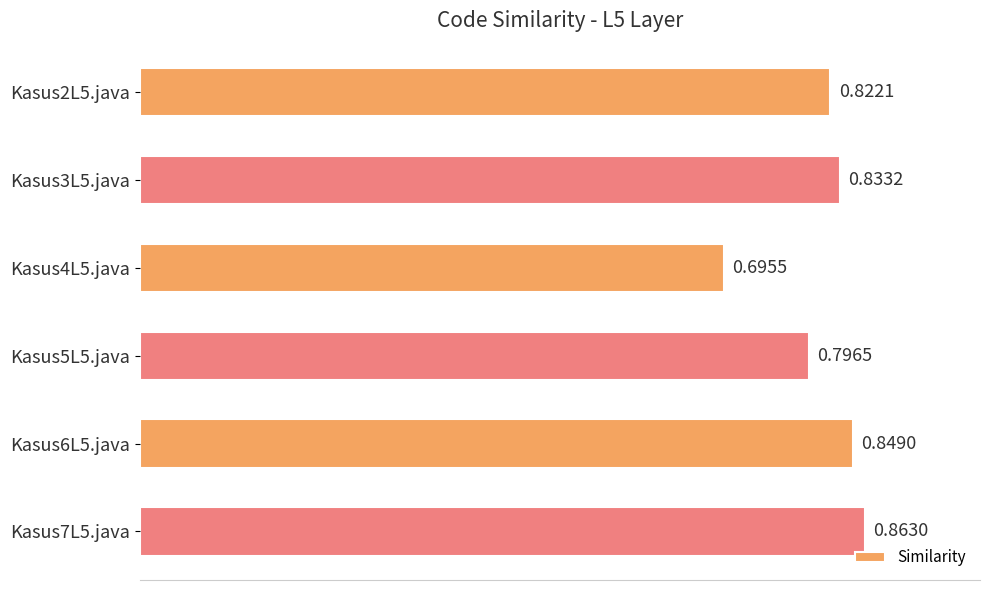

Between Kasus6L5.java and Kasus3L5.java, which is larger?

Kasus6L5.java